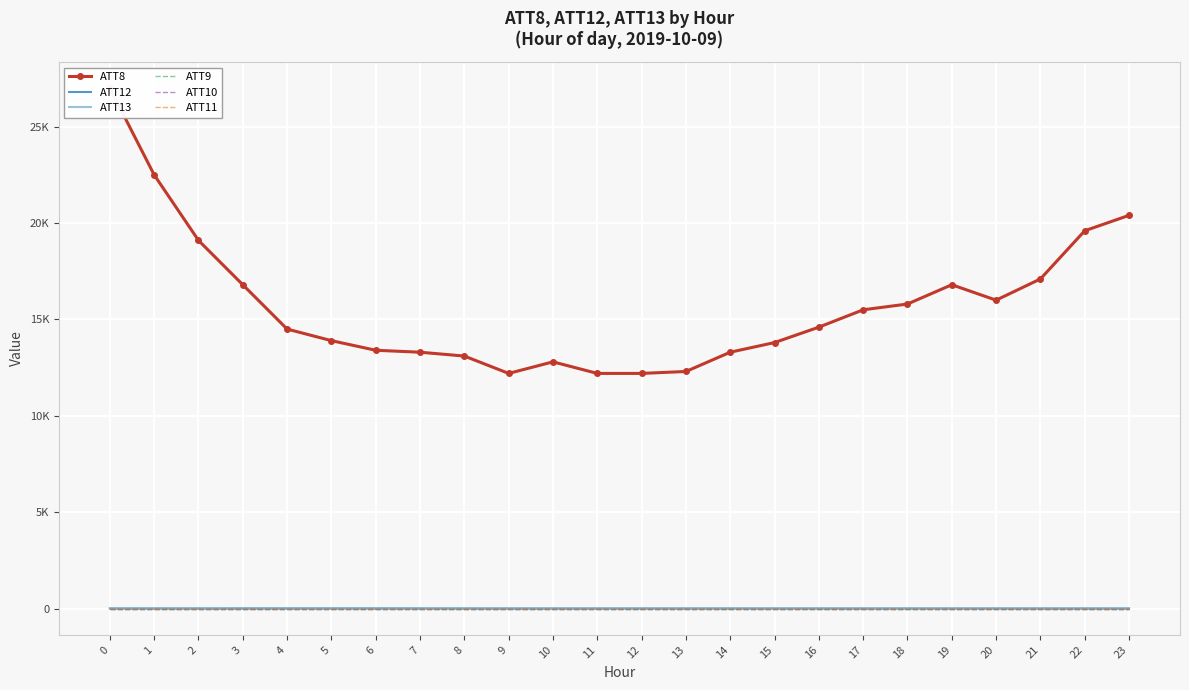

Rank the categories by ATT11 value from highest to lowest.

0, 1, 2, 3, 4, 5, 6, 7, 8, 9, 10, 11, 12, 13, 14, 15, 16, 17, 18, 19, 20, 21, 22, 23